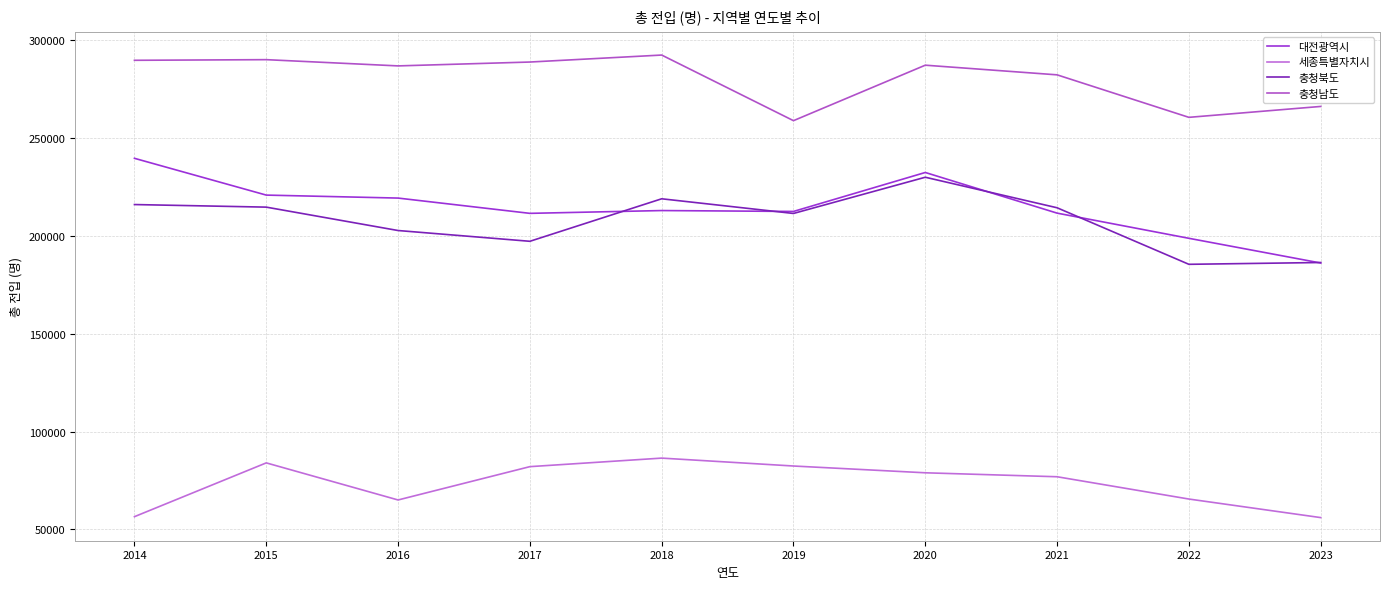

Is this an area chart (filled region under the line)?

No